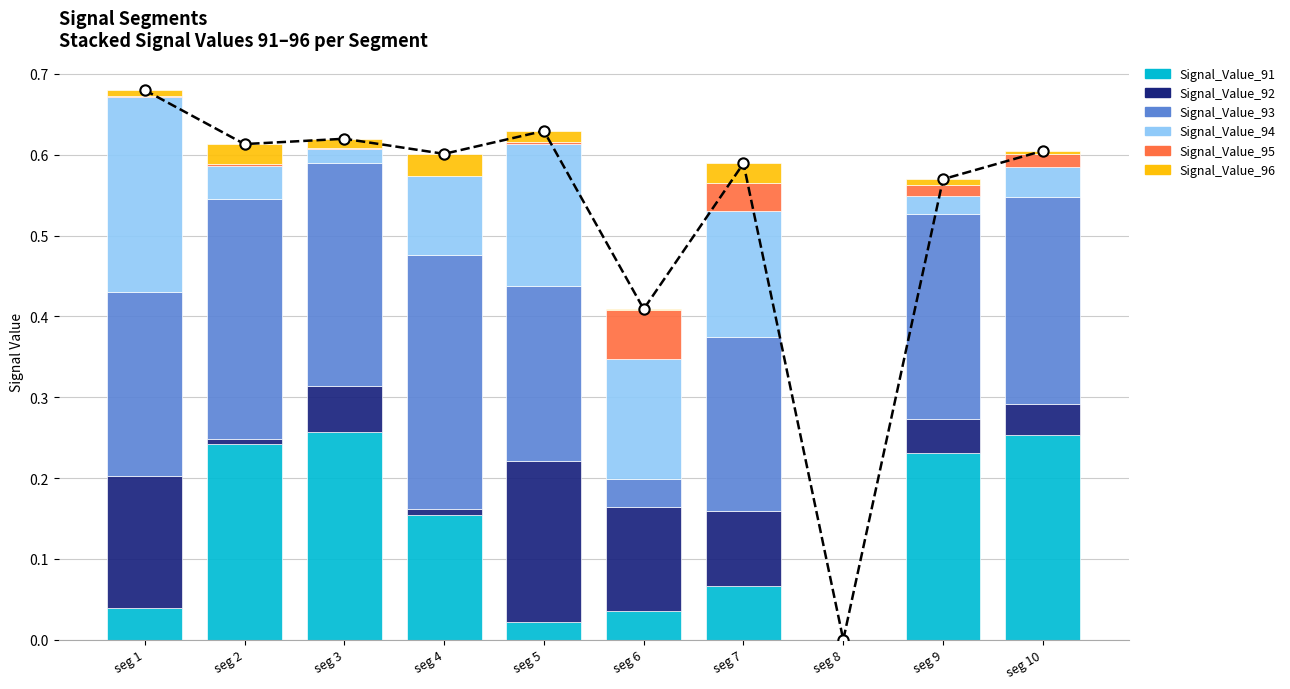

Which series has the largest total across all categories?

Signal_Value_93